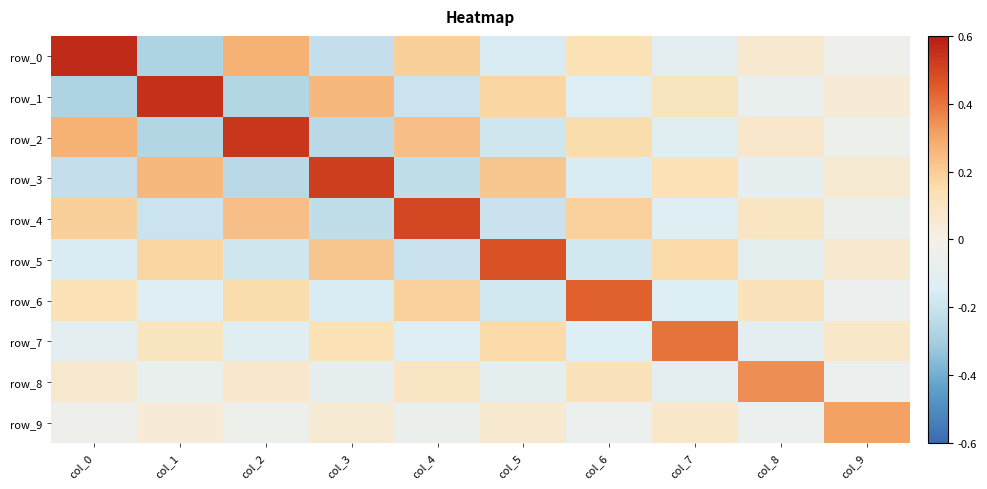

At col_0, list the series in order from smallest to largest.

row_1, row_3, row_5, row_7, row_9, row_8, row_6, row_4, row_2, row_0